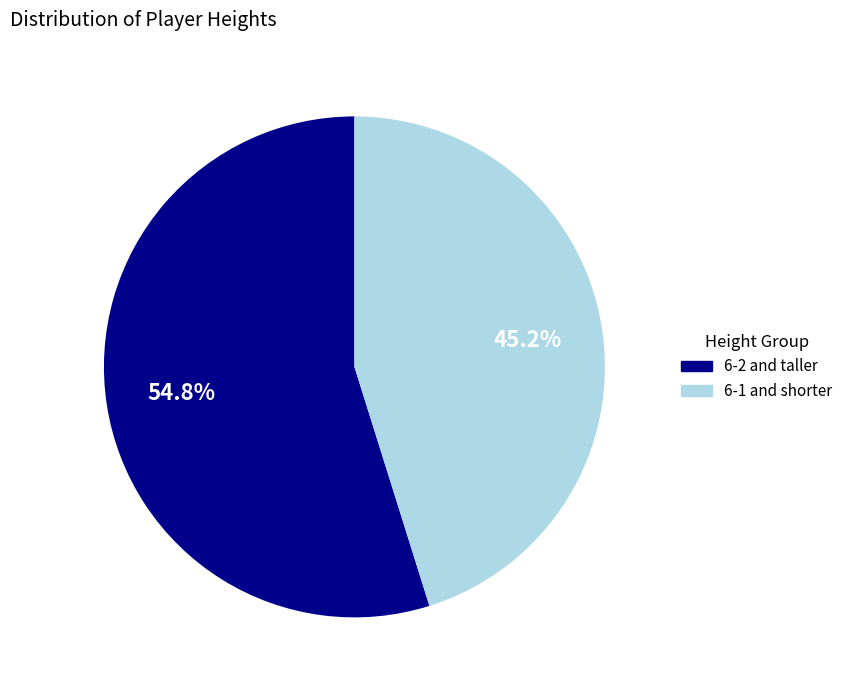

How many segments does this pie chart have?

2